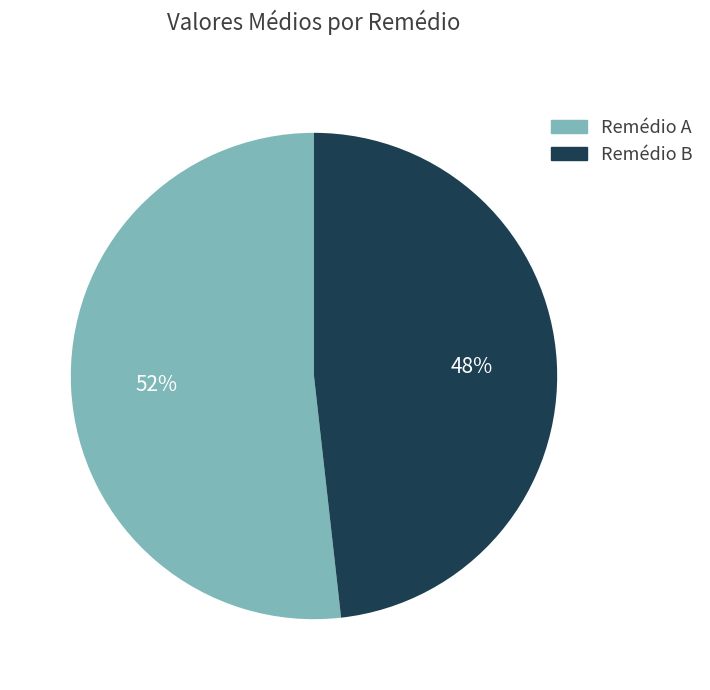

Count the number of slices in the pie.

2